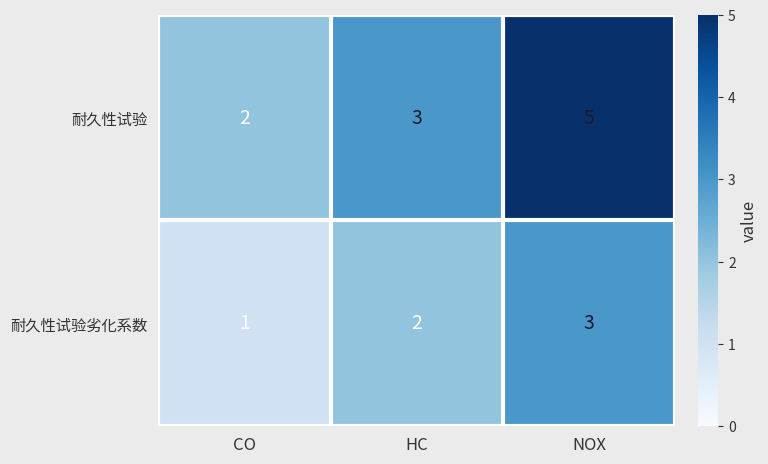

Rank the series by their maximum value, from highest to lowest.

耐久性试验, 耐久性试验劣化系数